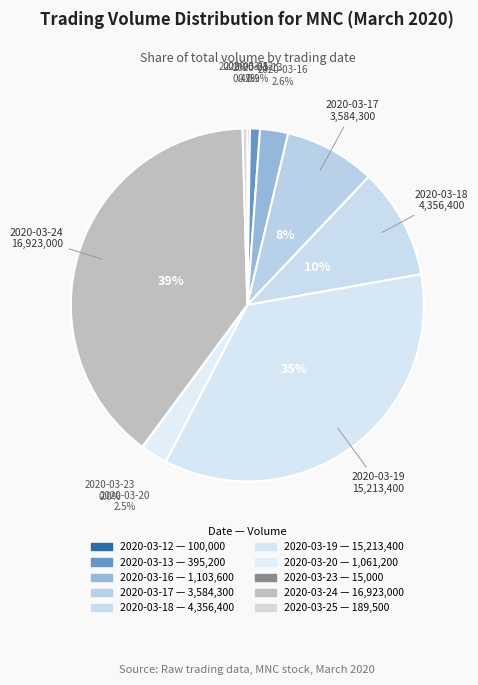

Combined, do 2020-03-20 and 2020-03-16 account for over 50%?

No